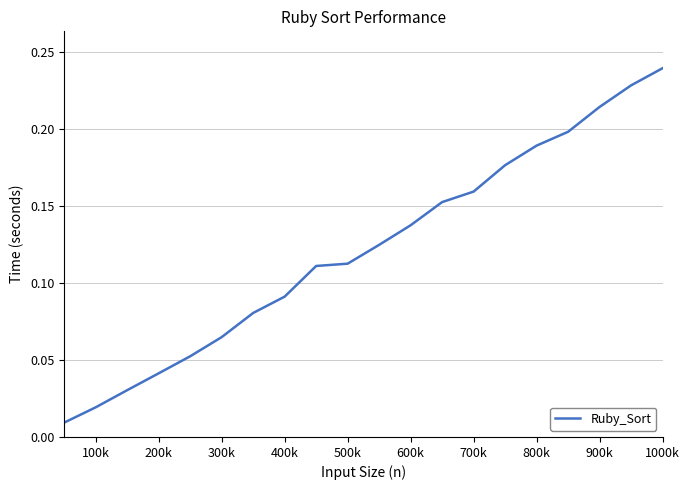

How many lines are shown in the chart?

1